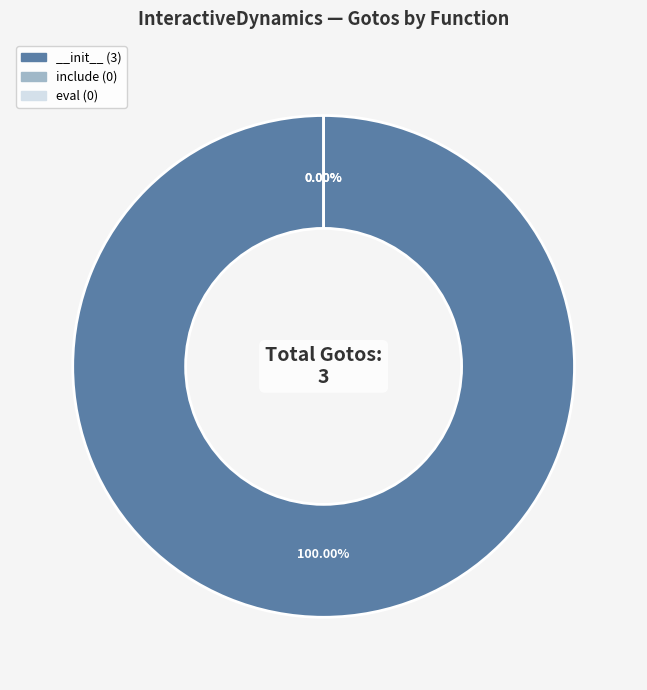

Is there any slice that represents more than half of the pie?

Yes